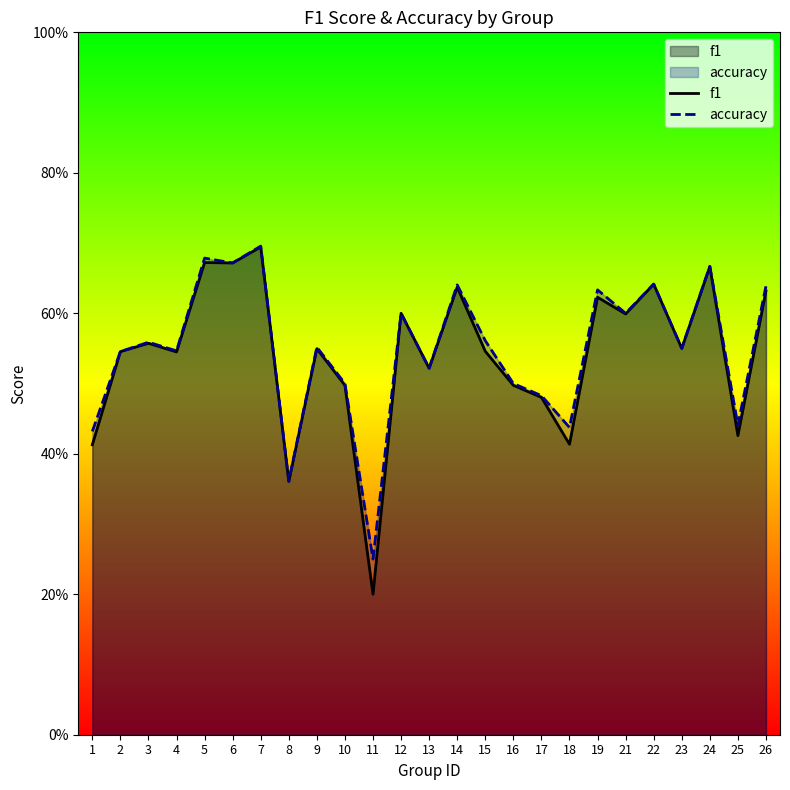

What is the difference between the second highest and second lowest values in the f1 series?

0.3